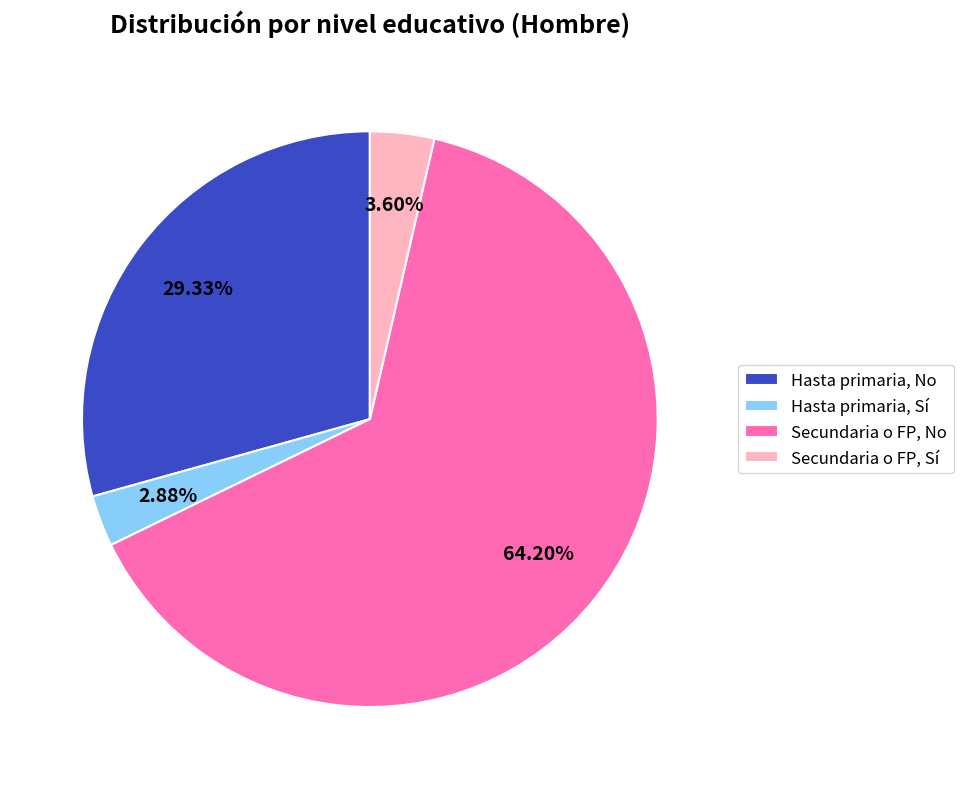

Rank the categories by value from lowest to highest.

Hasta primaria, Sí, Secundaria o FP, Sí, Hasta primaria, No, Secundaria o FP, No